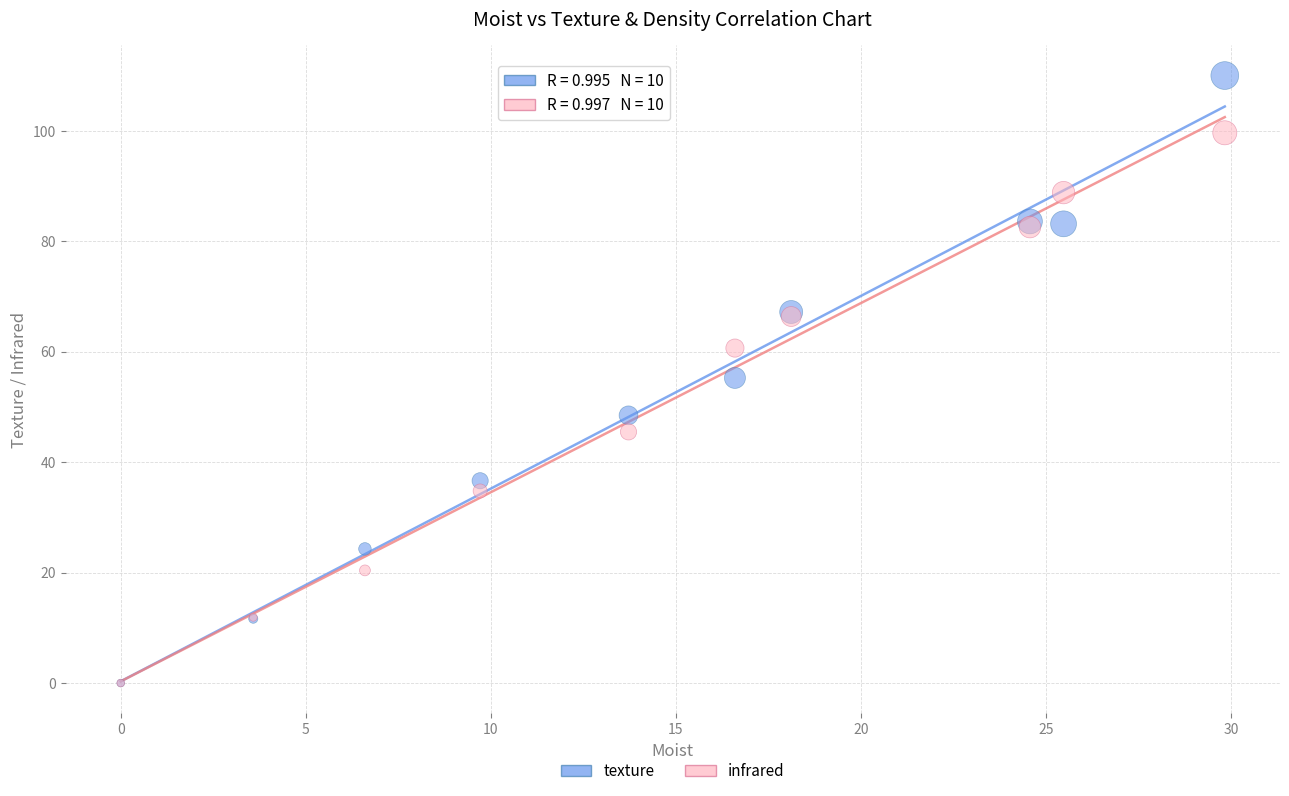

Across all series, what Y value is closest to 54?

55.2